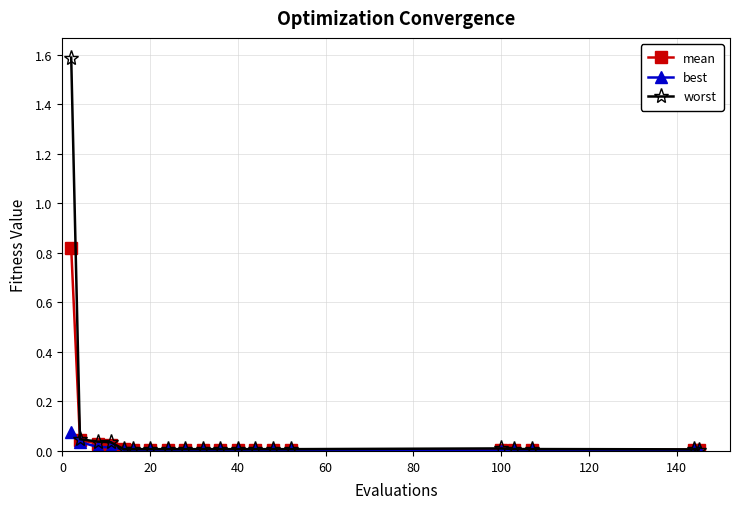

What are all the series names shown in the legend?

mean, best, worst